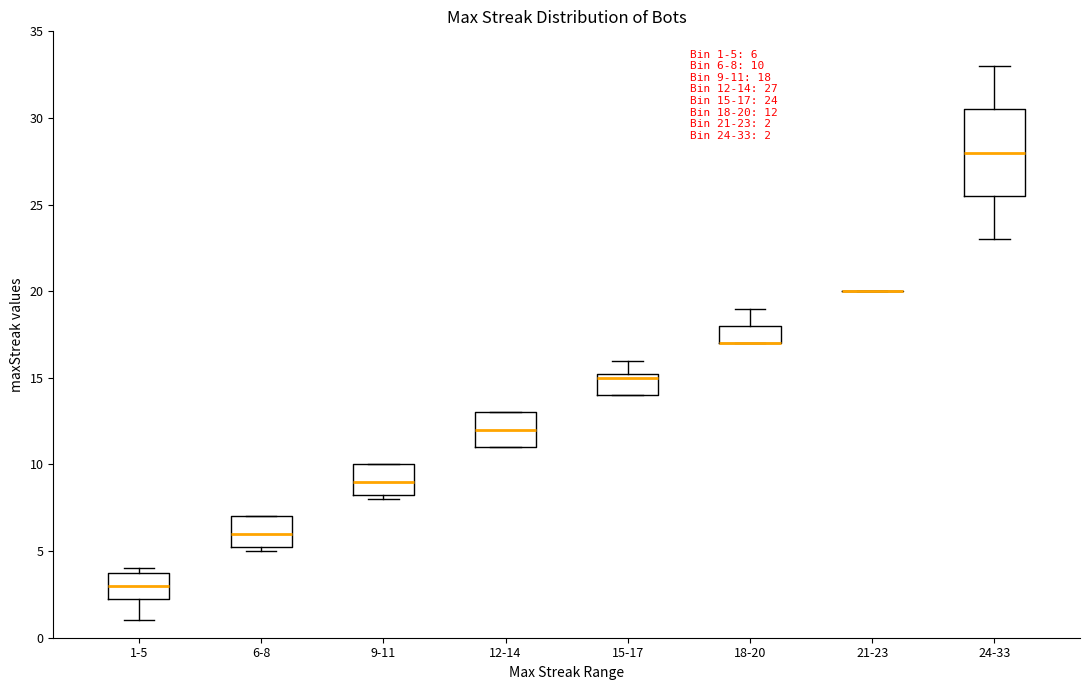

Which box is the tallest, from its lower edge to its upper edge?

24-33